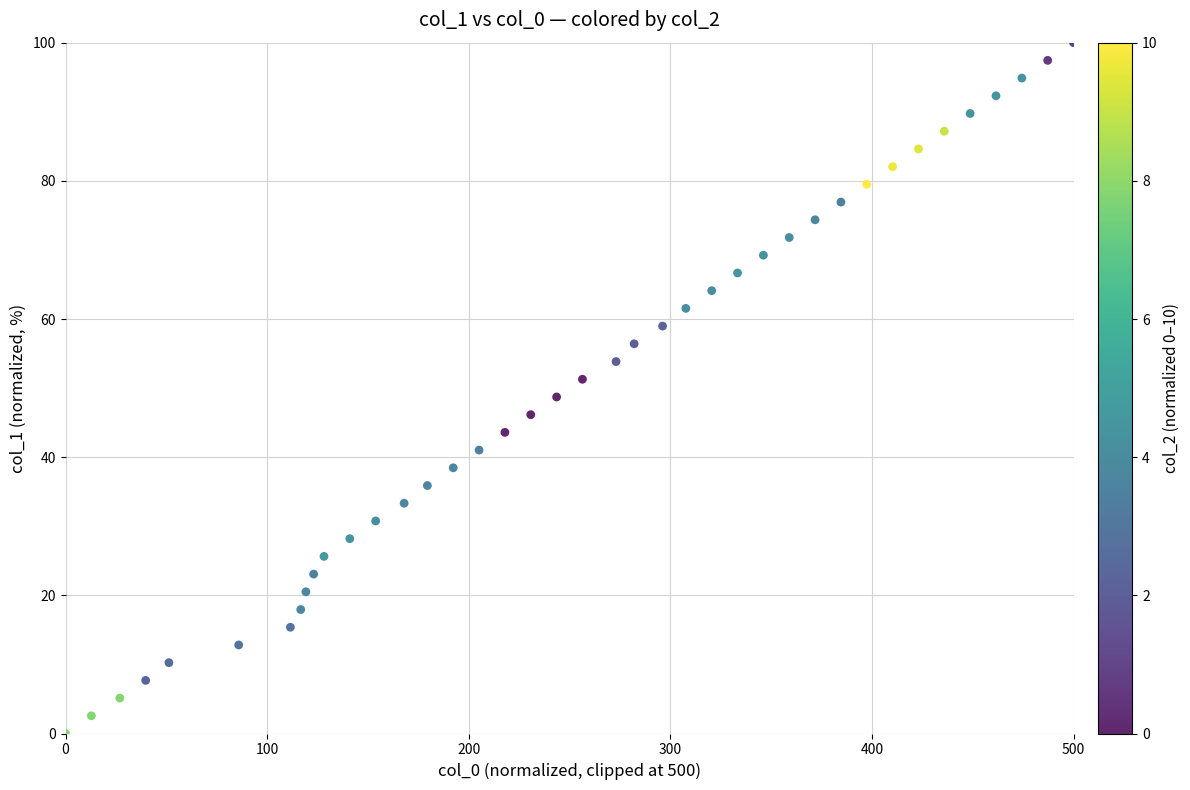

What is the range of X values (max minus min)?

500.0